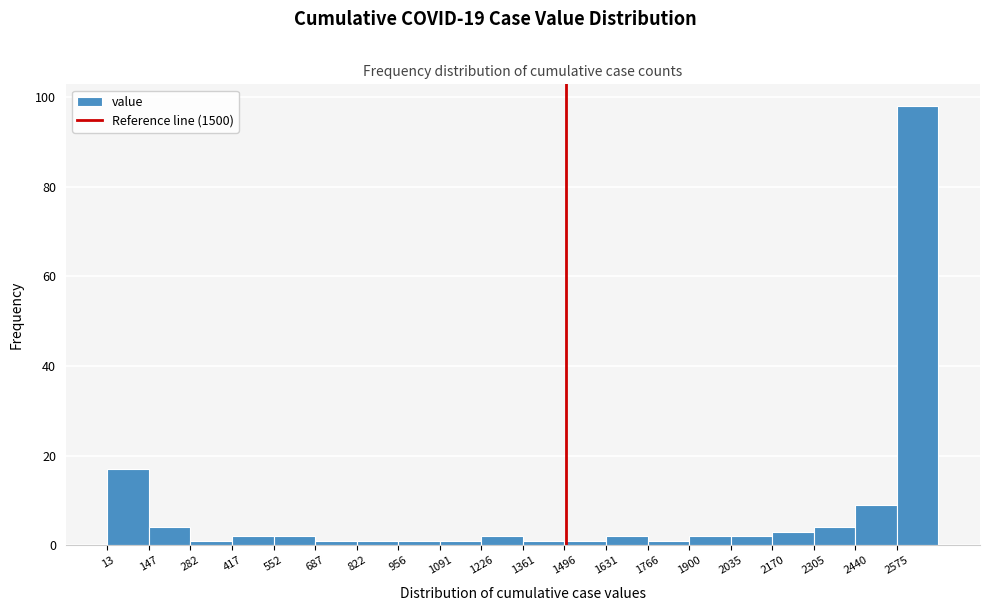

Over which range of the x-axis is the bar tallest?

2580 to 2720